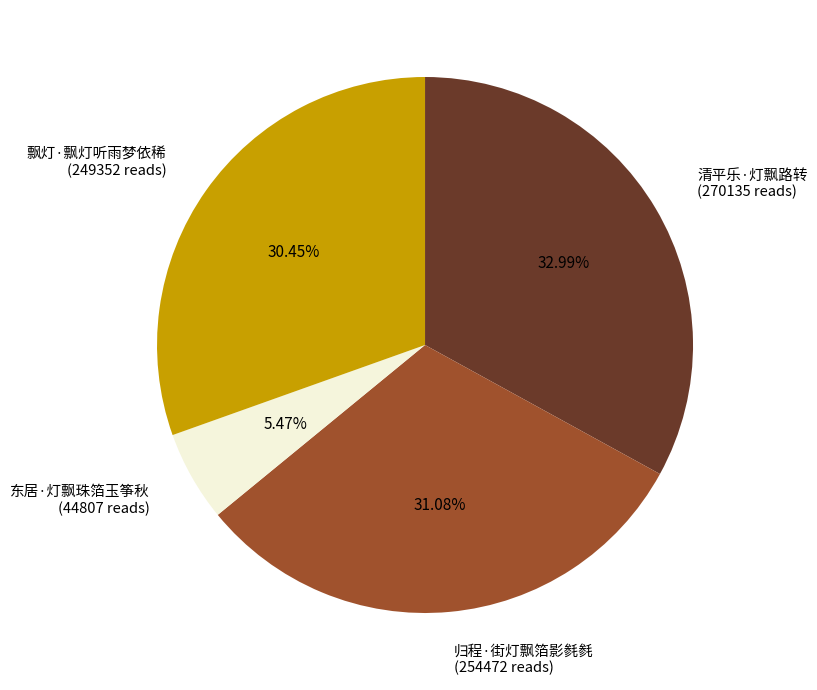

To the nearest percent, what percentage of the pie is 归程·街灯飘箔影毵毵?

31%